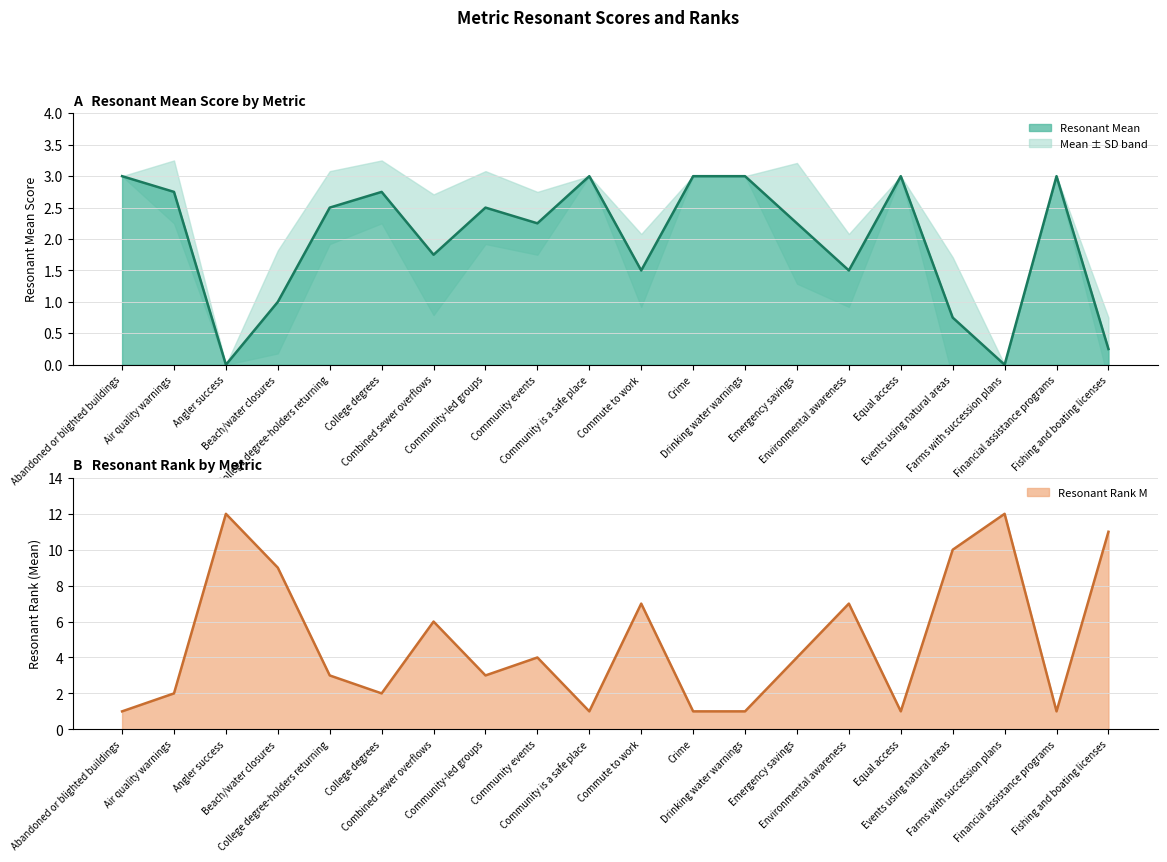

Read the Rank line value at College degree-holders returning.

3.0